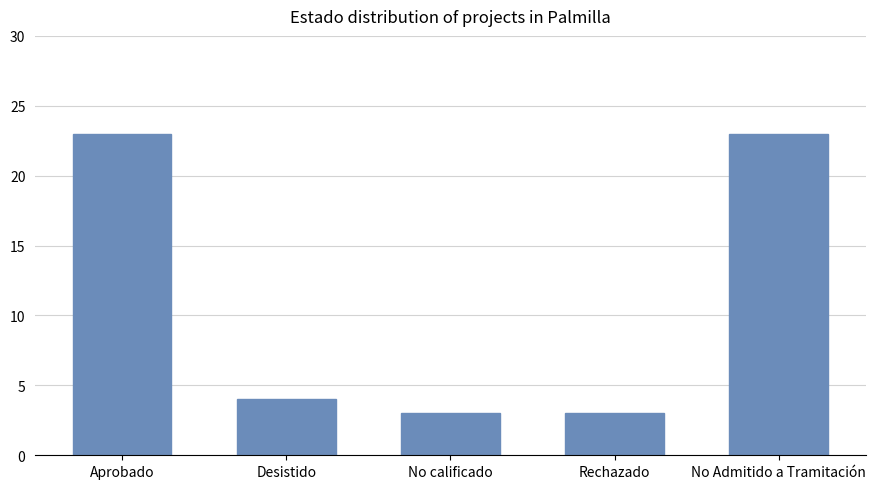

What position from the right is Aprobado?

5